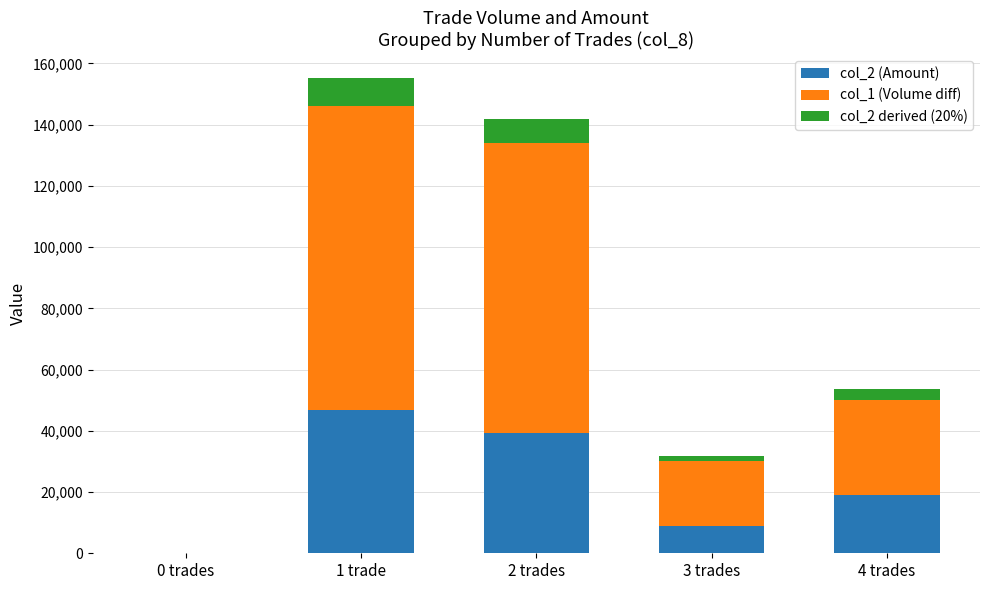

True or false: col_2 (Amount) has a value of 0 at 0 trades.

True